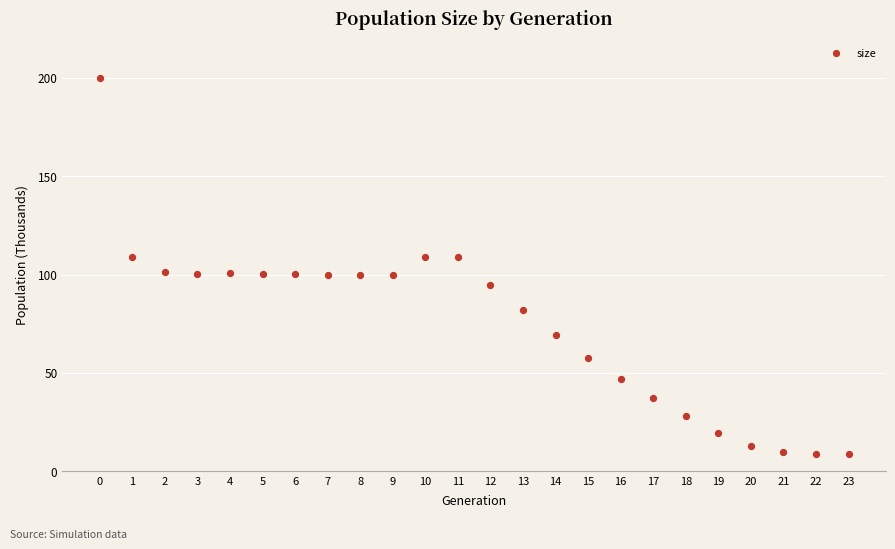

What is the range of Y values (max minus min)?

190.6